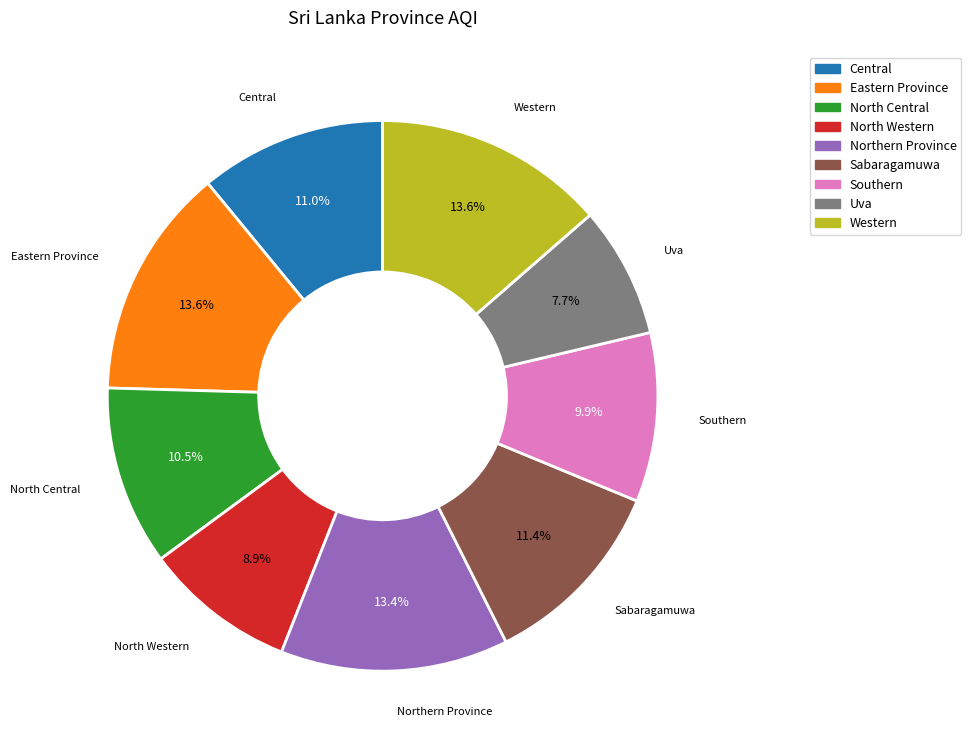

What percentage do North Western and Central together represent?

19.9%